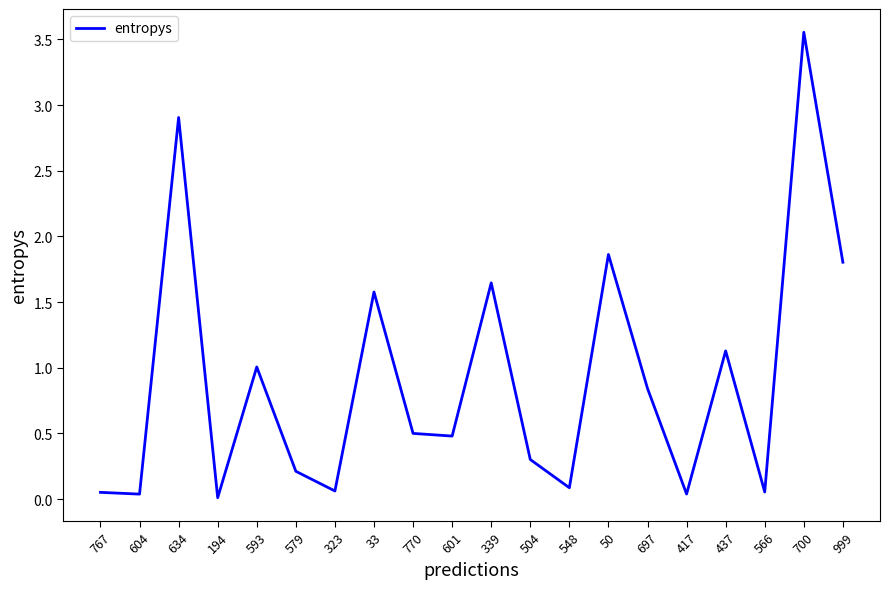

Count the number of data series in this chart.

1